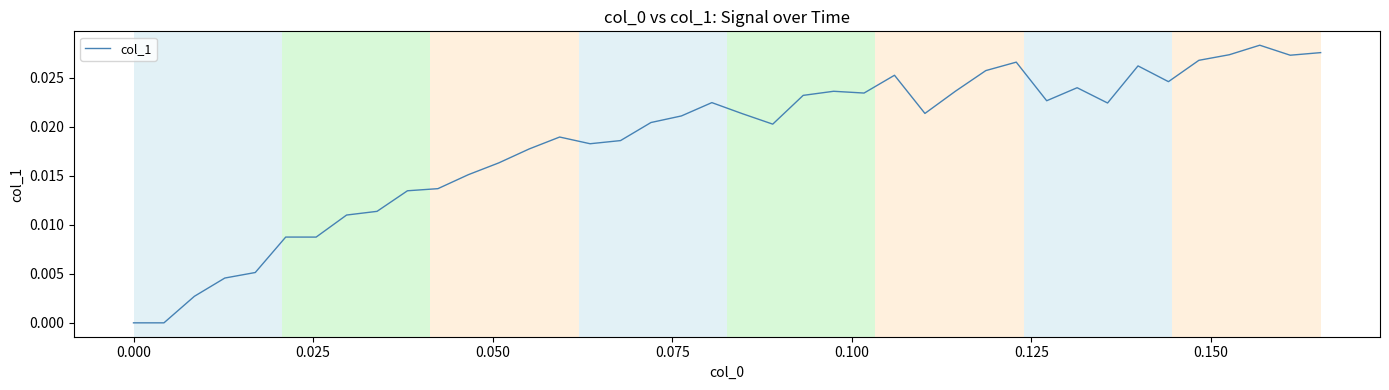

True or false: there are more than 0 points higher than both neighbors.

True